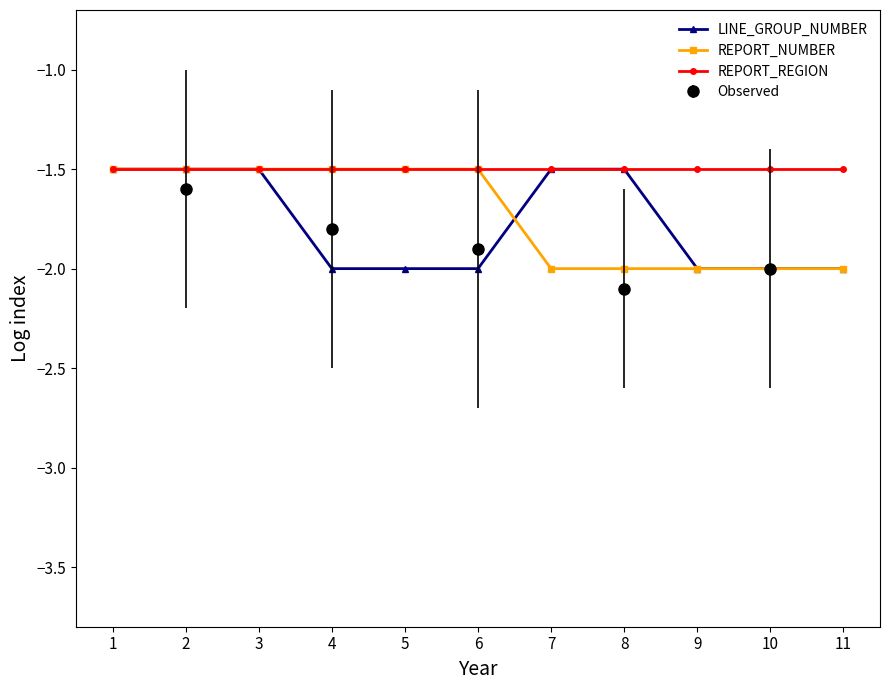

Reading left to right, what are all the values shown in this chart?

LINE_GROUP_NUMBER: 1=-1.5	2=-1.5	3=-1.5	4=-2.0	5=-2.0	6=-2.0	7=-1.5	8=-1.5	9=-2.0	10=-2.0	11=-2.0
REPORT_NUMBER: 1=-1.5	2=-1.5	3=-1.5	4=-1.5	5=-1.5	6=-1.5	7=-2.0	8=-2.0	9=-2.0	10=-2.0	11=-2.0
REPORT_REGION: 1=-1.5	2=-1.5	3=-1.5	4=-1.5	5=-1.5	6=-1.5	7=-1.5	8=-1.5	9=-1.5	10=-1.5	11=-1.5